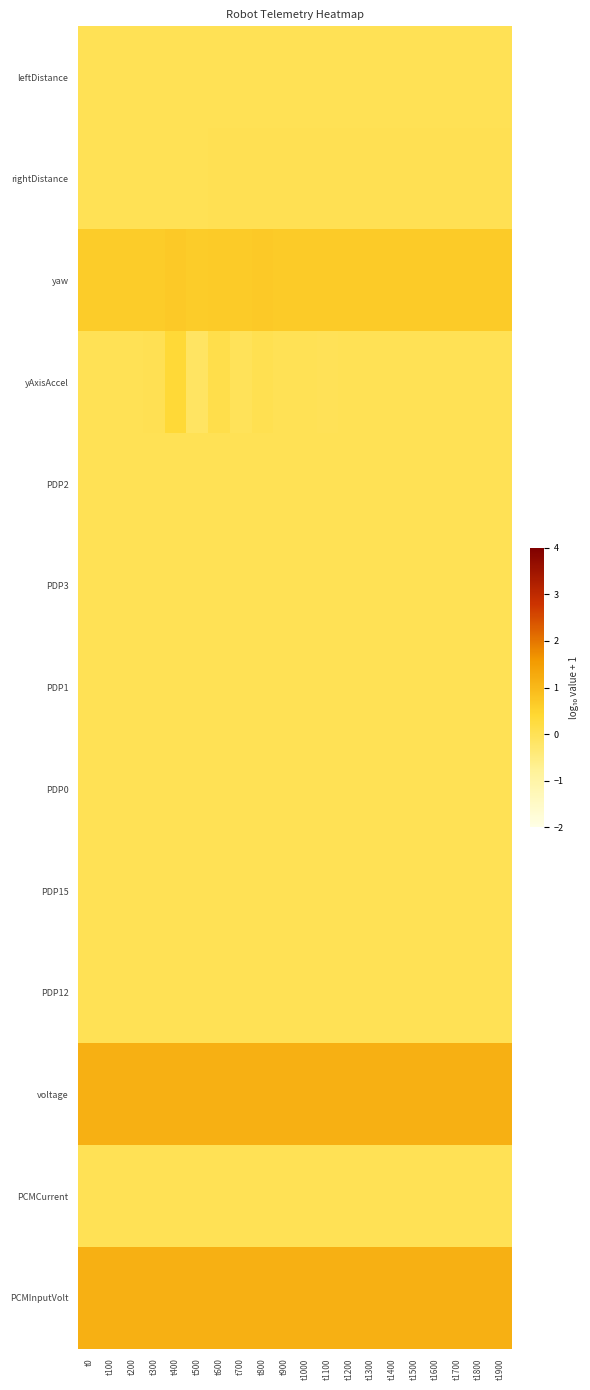

What is the total value across all series at t1100?

3.0